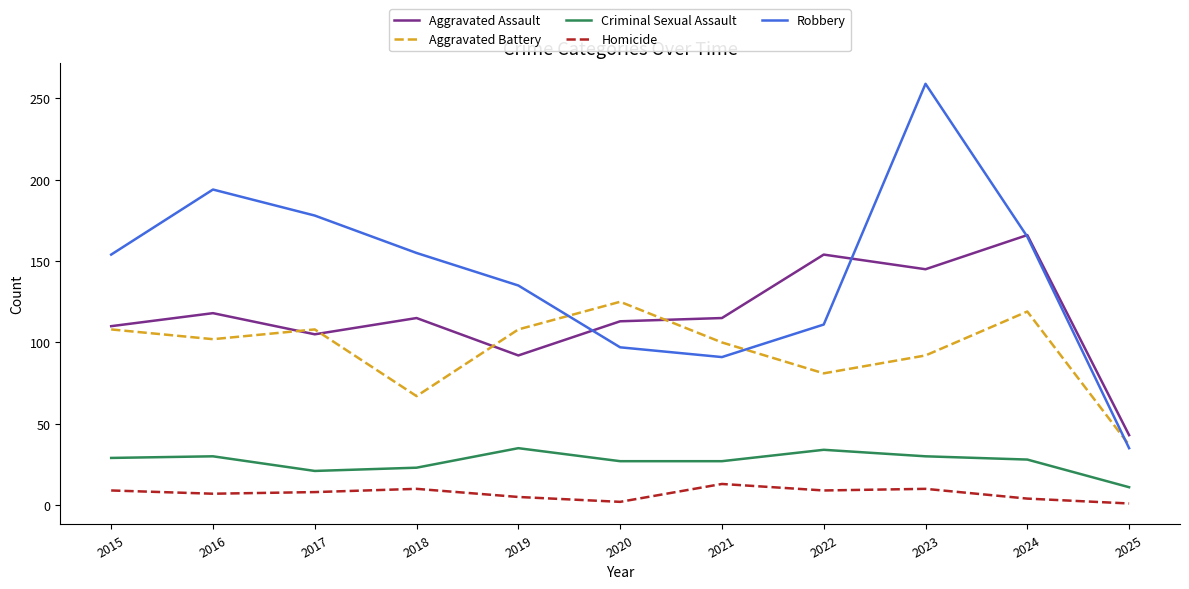

True or false: Aggravated Battery and Criminal Sexual Assault intersect in this chart.

False